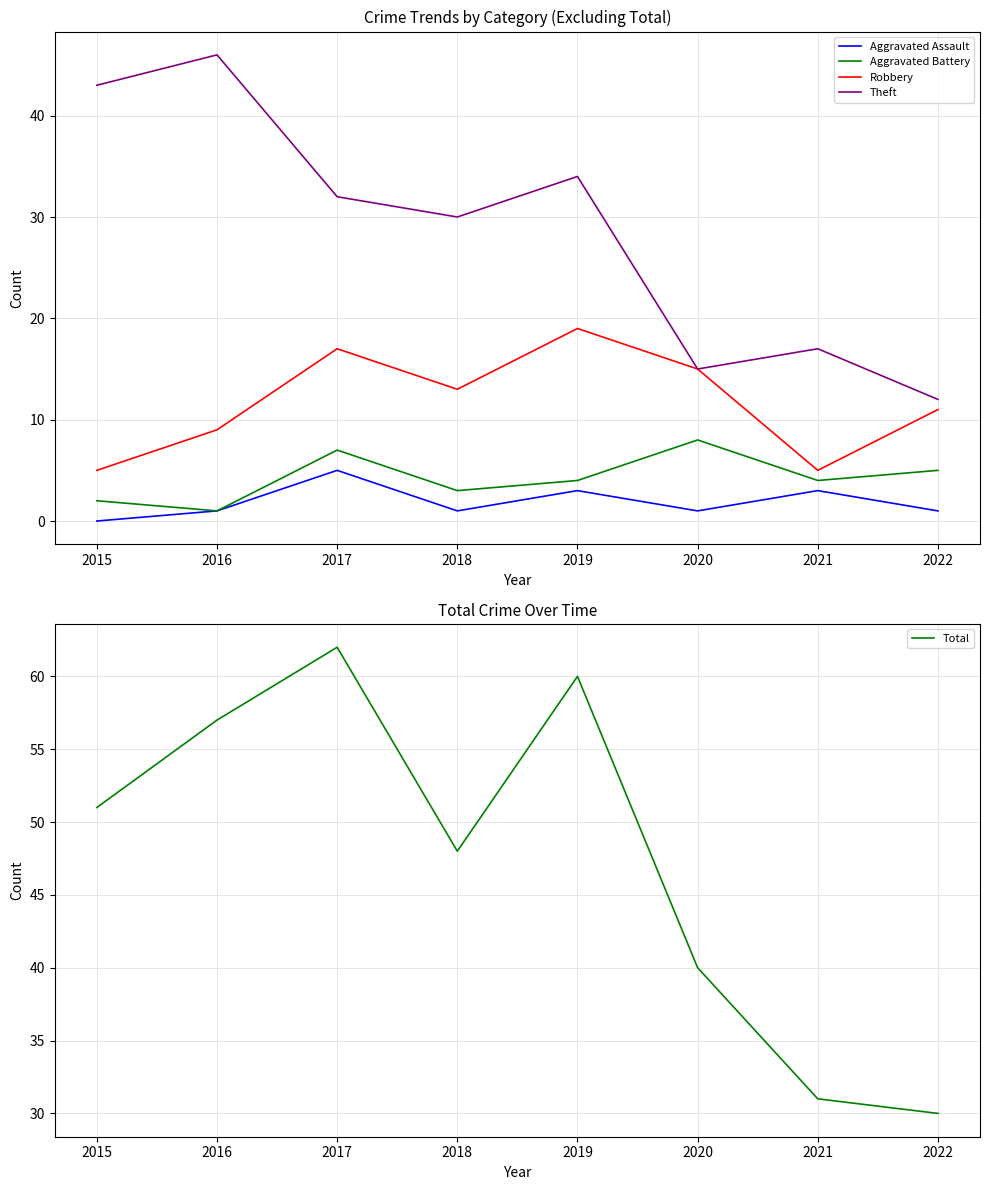

At 2016, list the series in order from largest to smallest.

Total, Theft, Robbery, Aggravated Assault, Aggravated Battery